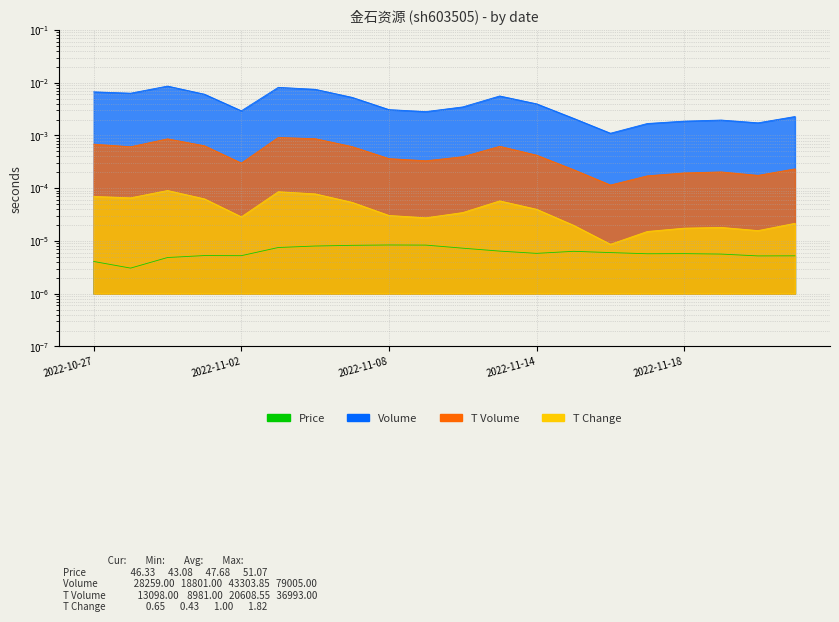

Which series has the largest total across all categories?

volume